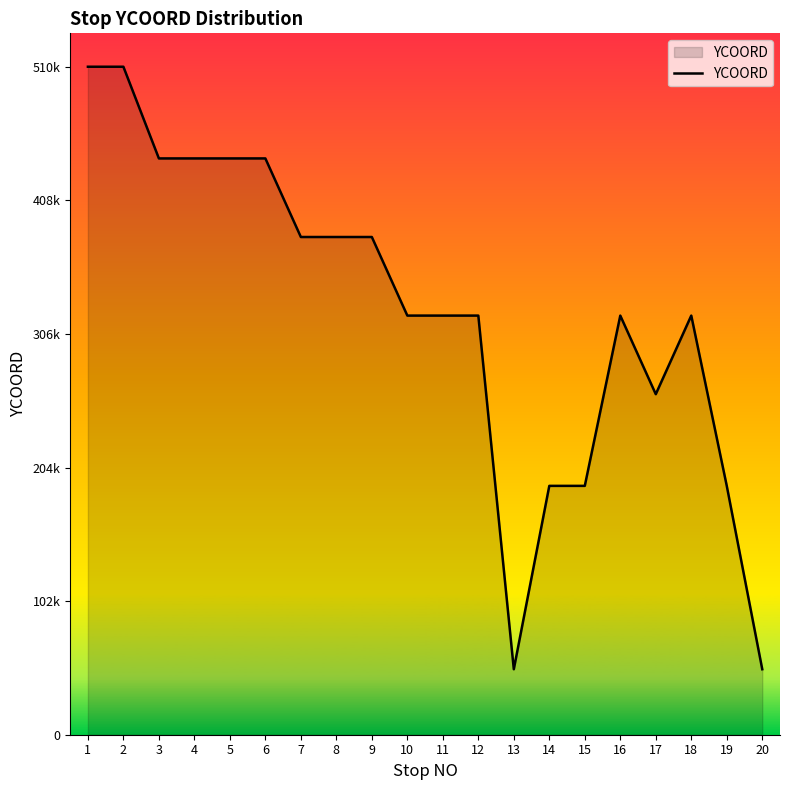

Does the chart display data point markers on the line(s)?

No